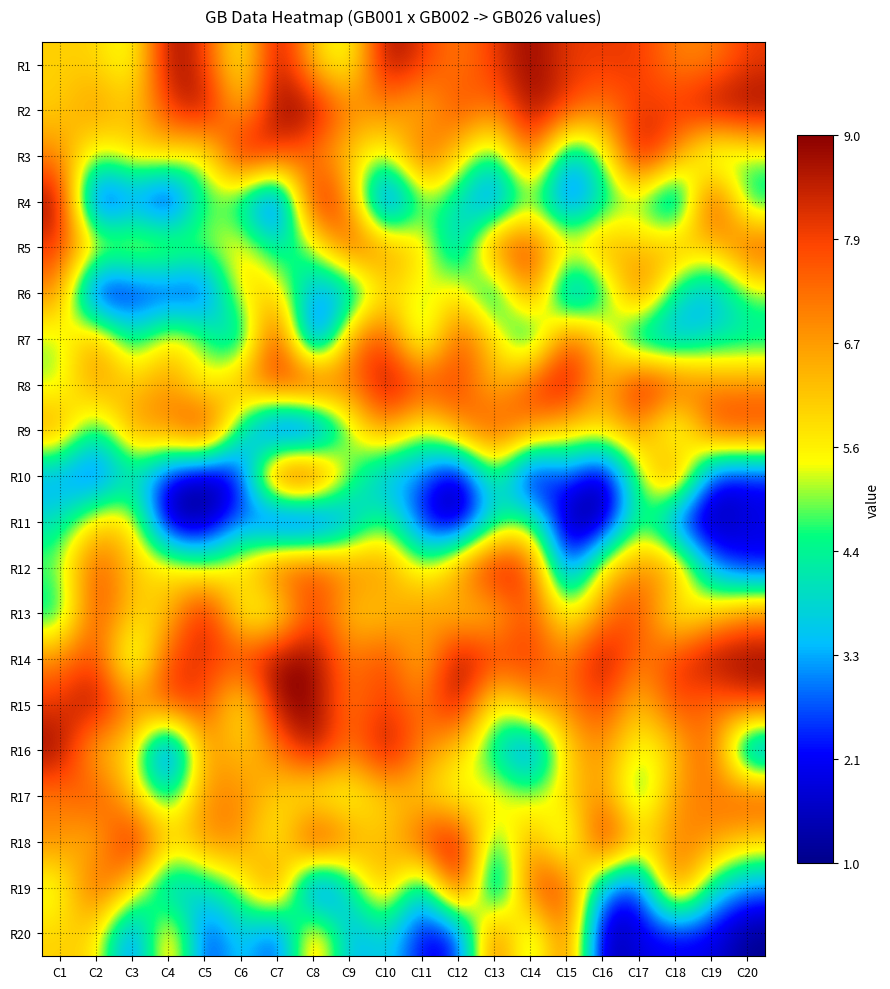

Rank the series at C10 from lowest to highest value.

R4, R10, R20, R3, R11, R6, R13, R17, R18, R2, R5, R9, R12, R19, R7, R14, R15, R1, R8, R16